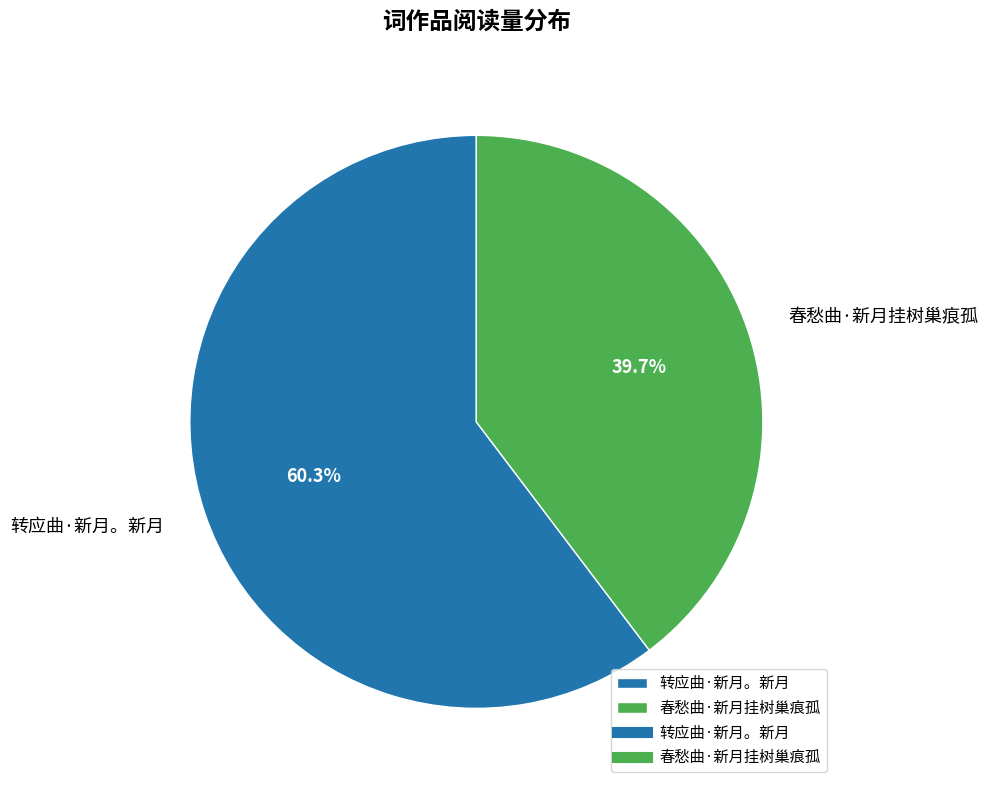

Which slice is the largest?

转应曲·新月。新月